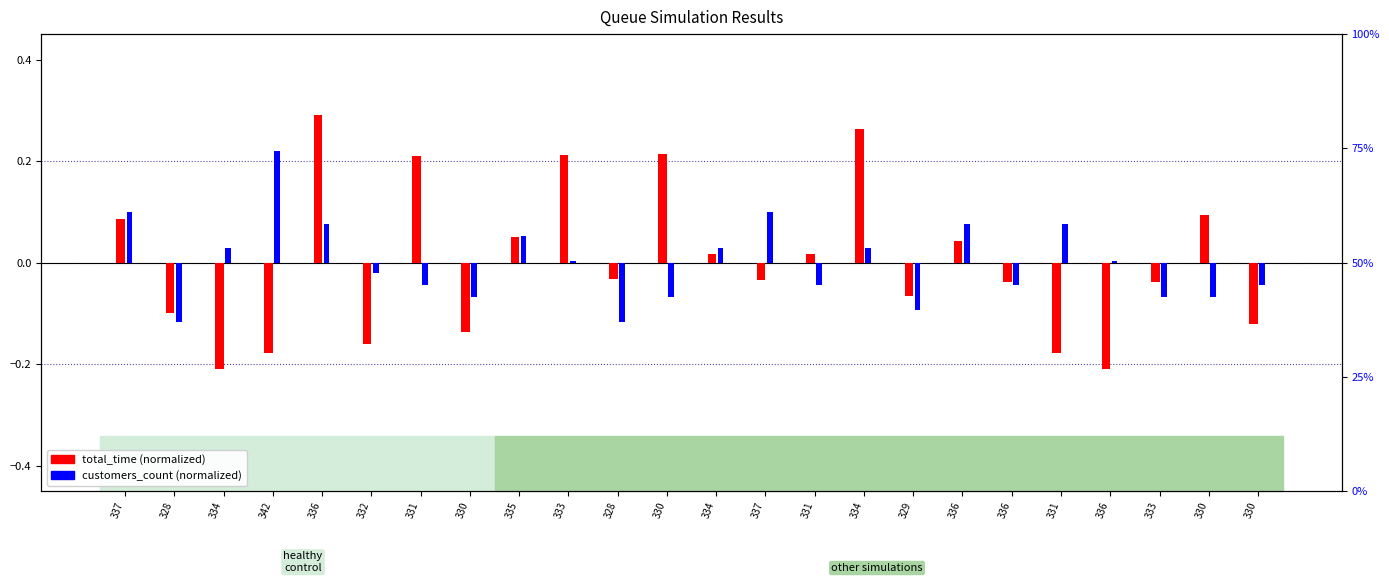

Reading left to right, extract all data points from this chart.

total_time (normalized): 0.1	-0.1	-0.2	-0.2	0.3	-0.2	0.2	-0.1	0.1	0.2	-0.0	0.2	0.0	-0.0	0.0	0.3	-0.1	0.0	-0.0	-0.2	-0.2	-0.0	0.1	-0.1
customers_count (normalized): 0.1	-0.1	0.0	0.2	0.1	-0.0	-0.0	-0.1	0.1	0.0	-0.1	-0.1	0.0	0.1	-0.0	0.0	-0.1	0.1	-0.0	0.1	0.0	-0.1	-0.1	-0.0